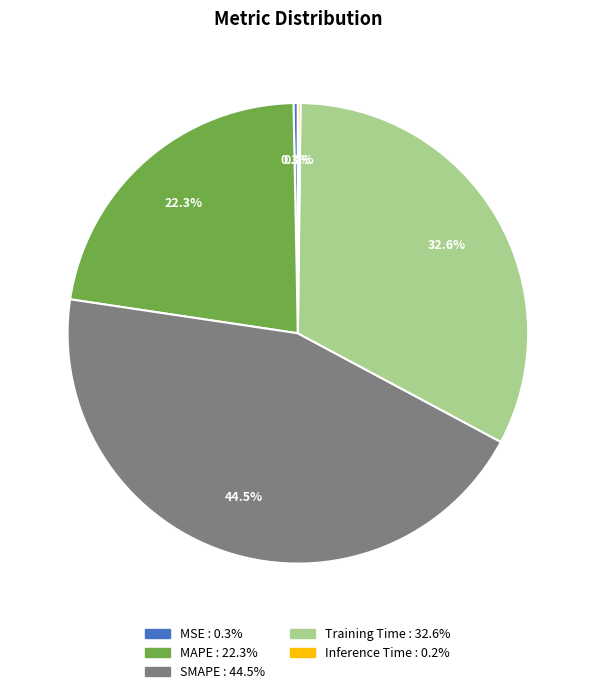

Is MSE the majority of the pie?

No